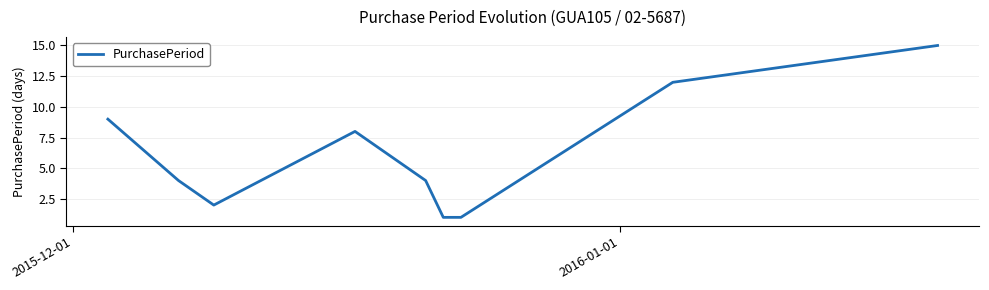

Reading left to right, what are all the values shown in this chart?

9	4	2	8	4	1	1	12	15